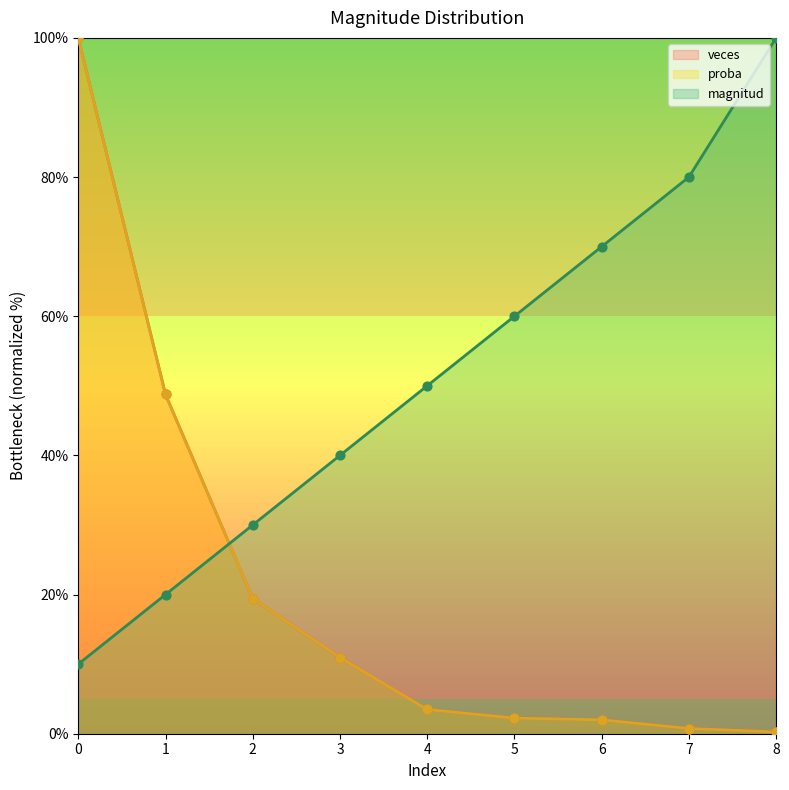

What are all the series names shown in the legend?

magnitud, veces, proba